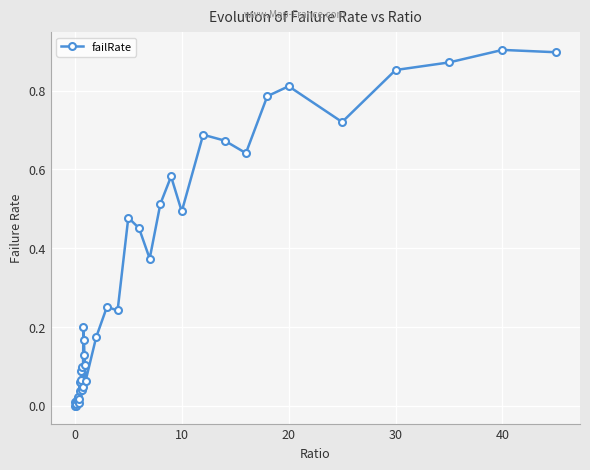

True or false: there are more than 0 points higher than both neighbors.

True